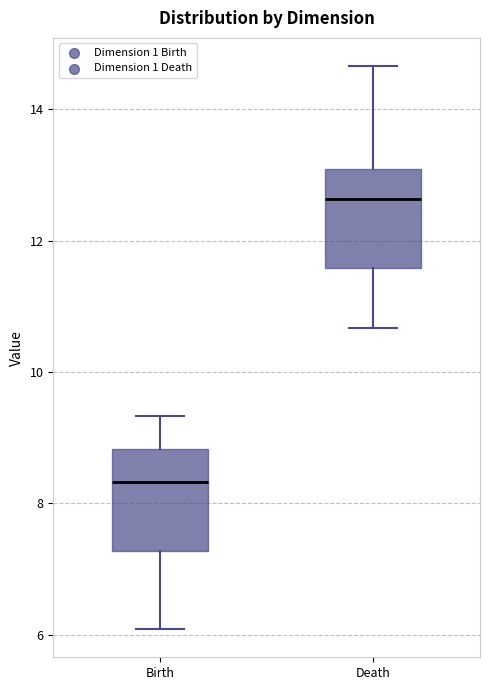

Where does the upper whisker of the box for Death end on the y-axis? The values are not printed on the chart, so give them approximately, as read against the axis.

14.6